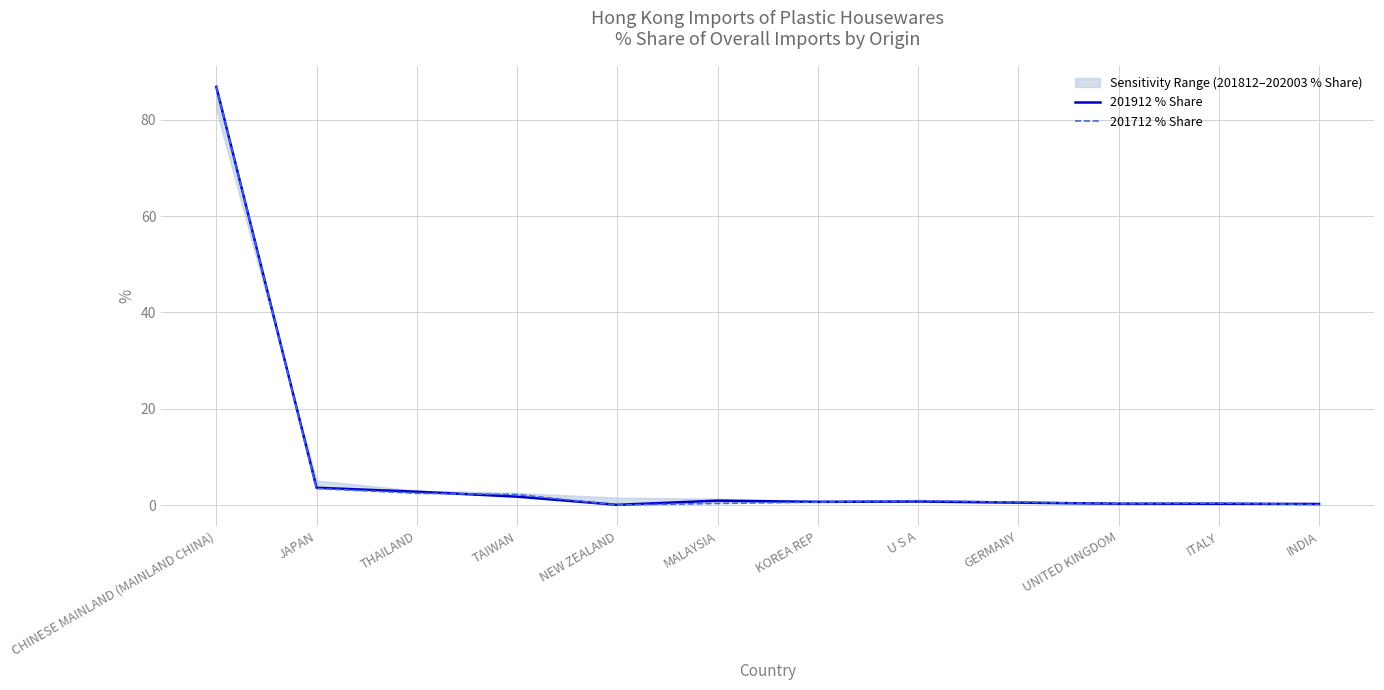

After their last crossing, which series has the higher values: 201712 % Share or 201912 % Share?

201912 % Share